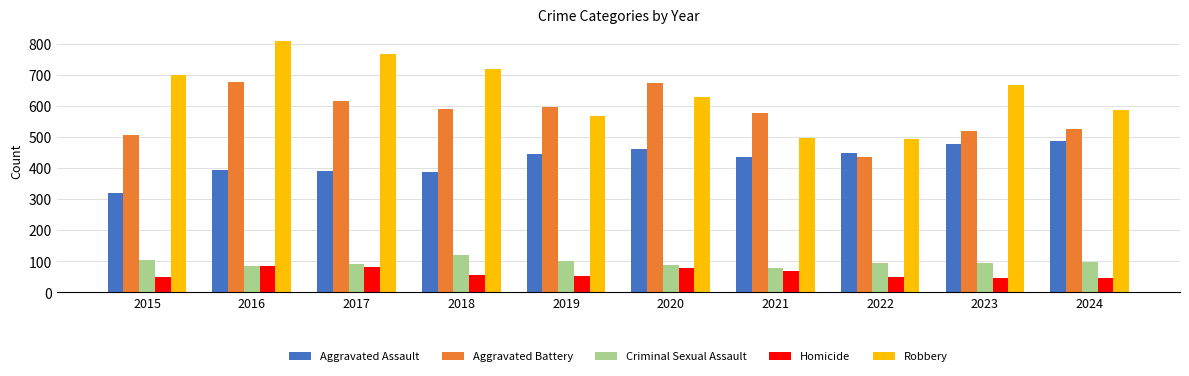

What is the total value across all series at 2017?

1943